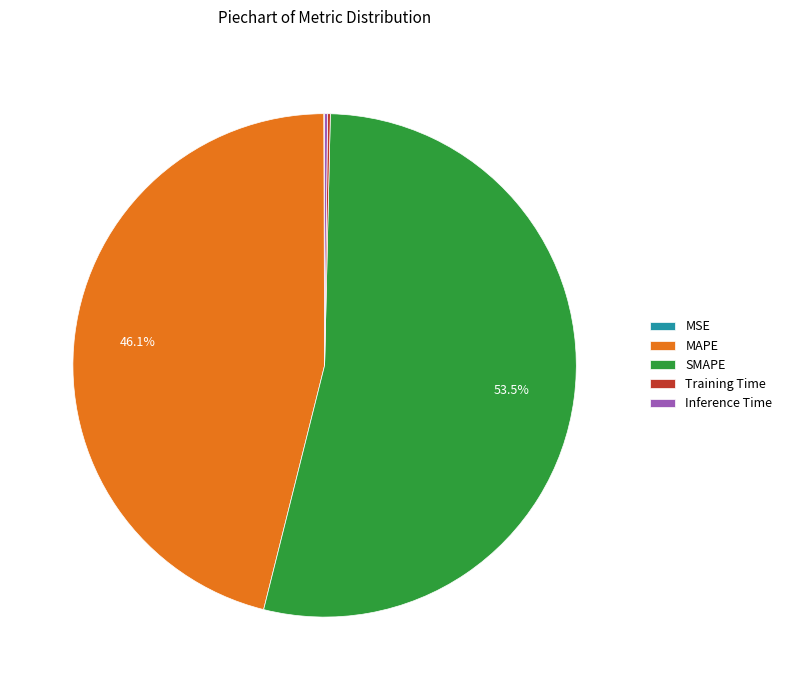

Which slice is the largest?

SMAPE